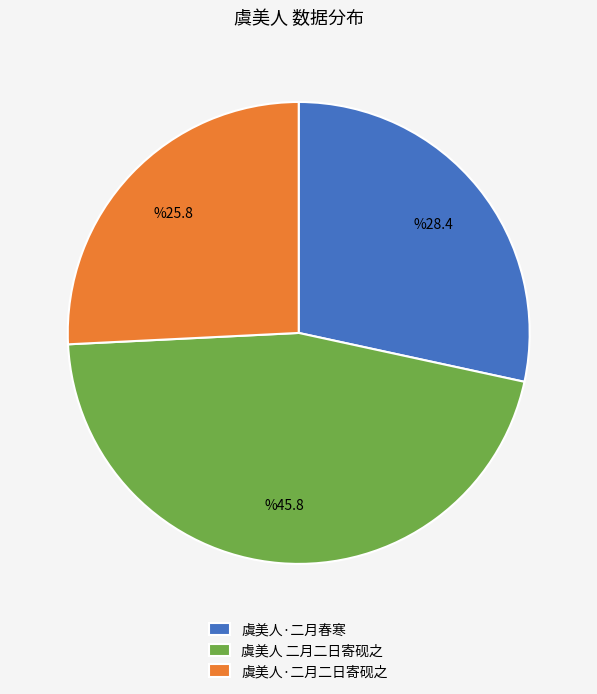

Do 虞美人·二月春寒 and 虞美人·二月二日寄砚之 together represent more than half of the pie?

Yes